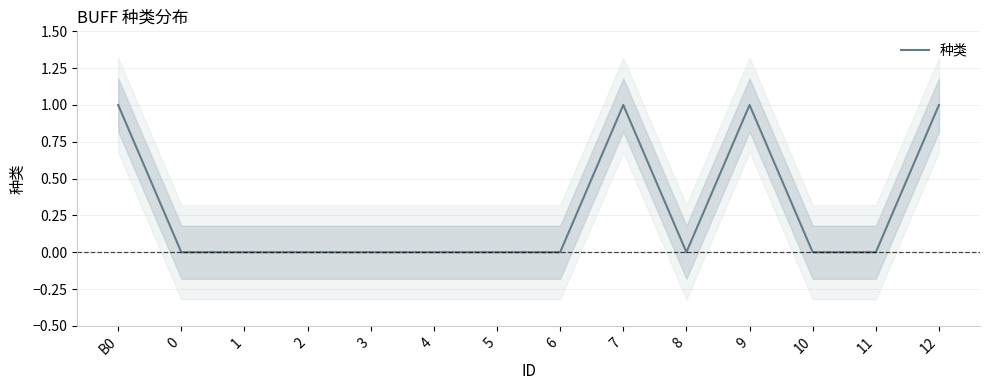

Does the chart display data point markers on the line(s)?

No